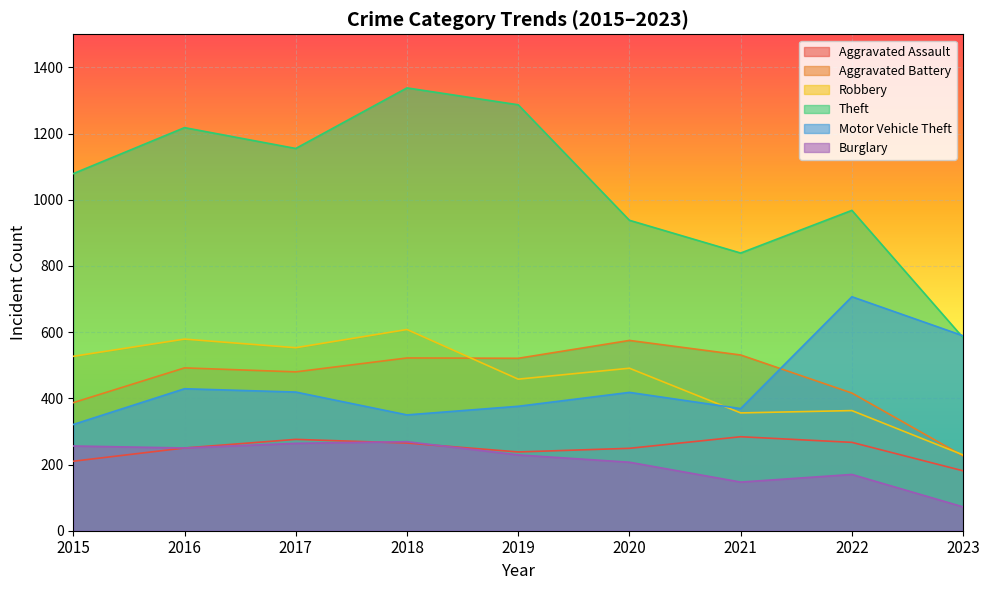

What is the difference between the second highest and second lowest values in the Burglary series?

117